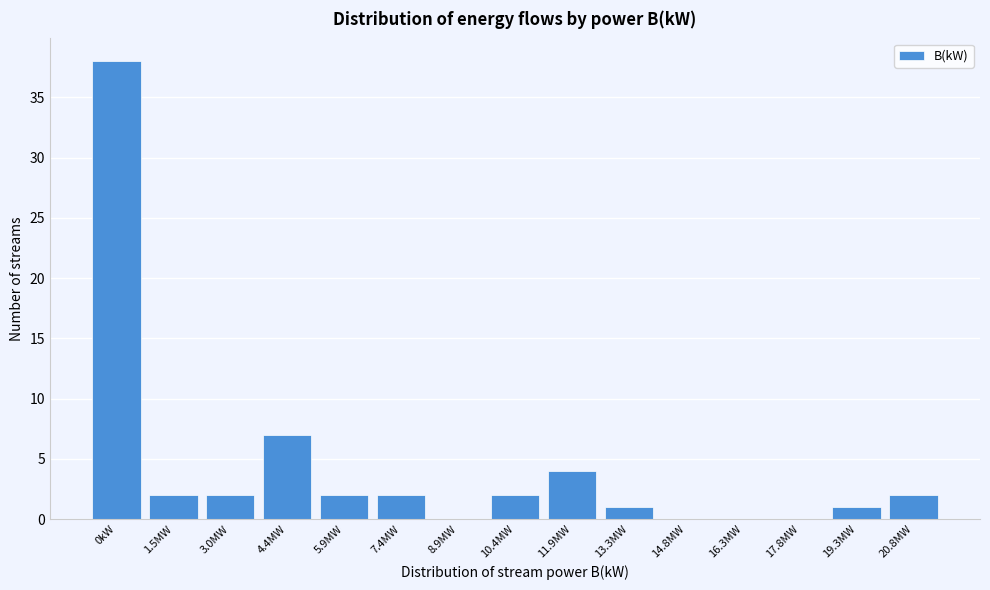

Reading left to right, what are all the values shown in this chart?

0kW=38	1.5MW=2	3.0MW=2	4.4MW=7	5.9MW=2	7.4MW=2	8.9MW=0	10.4MW=2	11.9MW=4	13.3MW=1	14.8MW=0	16.3MW=0	17.8MW=0	19.3MW=1	20.8MW=2